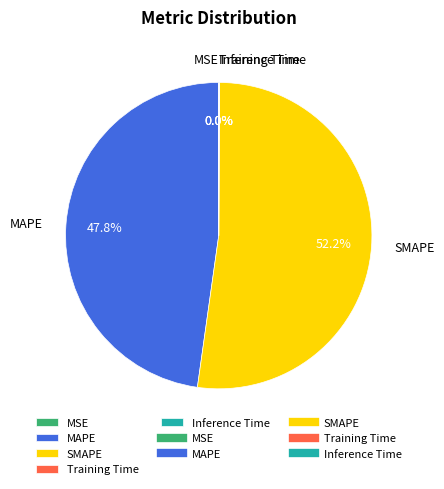

What is the largest slice in the pie chart?

SMAPE